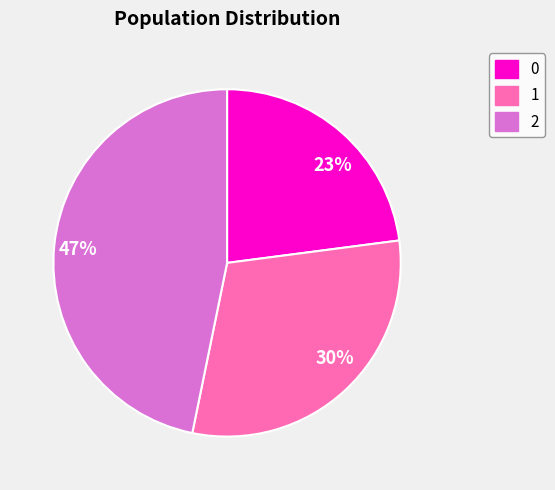

Is 23% the majority of the pie?

No